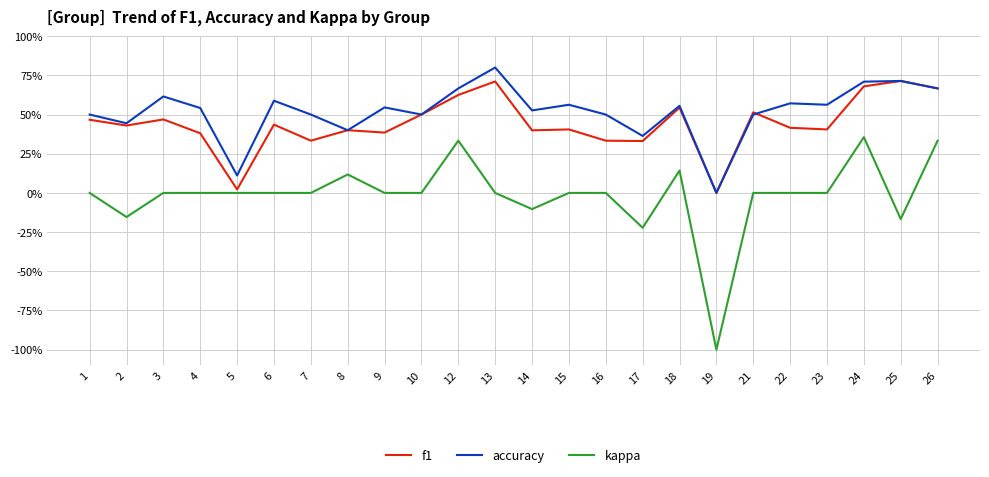

Rank the series at 22 from lowest to highest value.

kappa, f1, accuracy